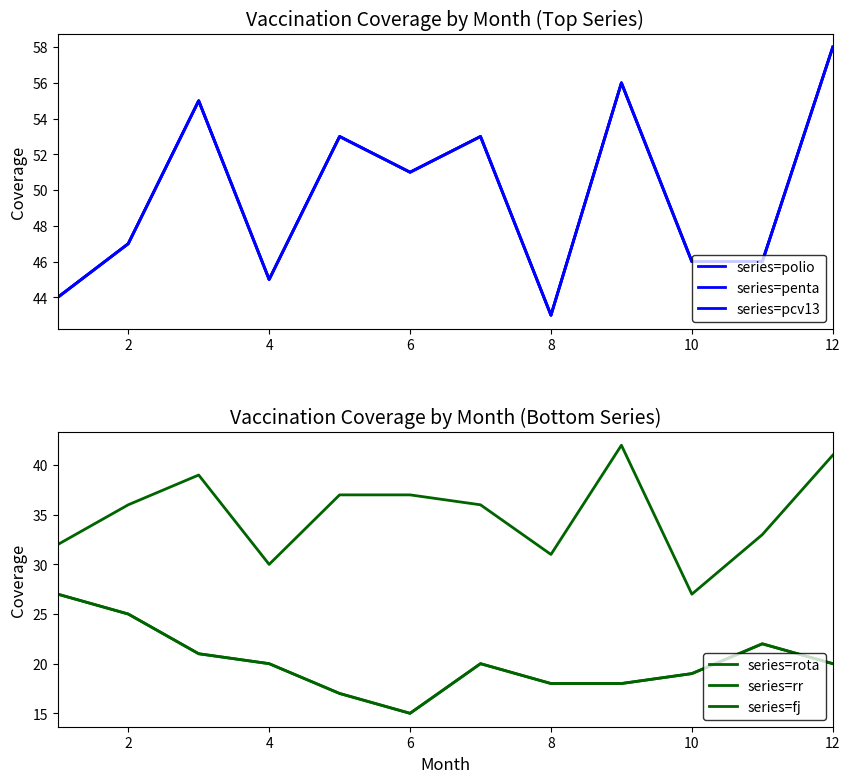

How many data points in series=fj are above 20?

4